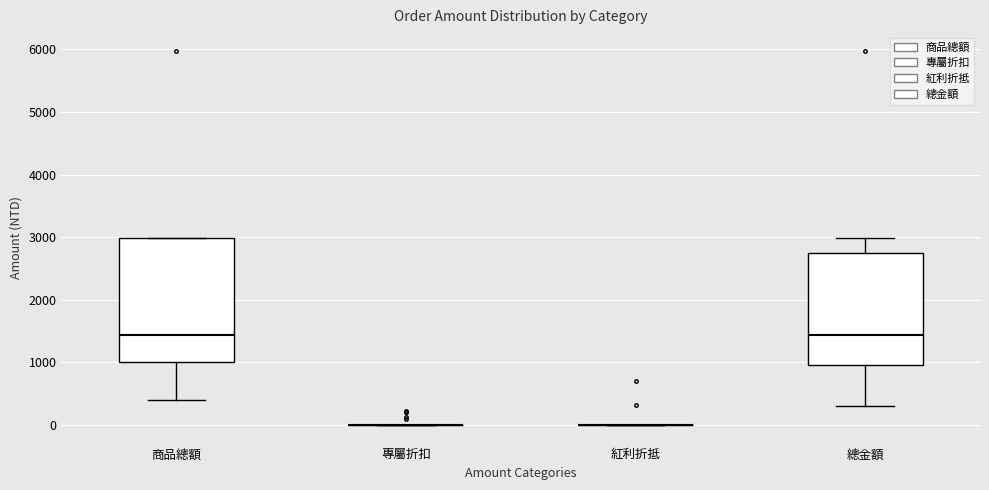

Reading left to right, transcribe this box plot: for each box, give where its median line is, the range the box spans, and where its two whiskers end, as read against the y-axis. The values are not printed on the chart, so give them approximately, as read against the axis.

商品總額: median 1400, box 1000 to 3000, whiskers 400 to 3000
專屬折扣: box collapsed to a line at 0, whiskers 0 to 0
紅利折抵: box collapsed to a line at 0, whiskers 0 to 0
總金額: median 1400, box 900 to 2700, whiskers 300 to 3000